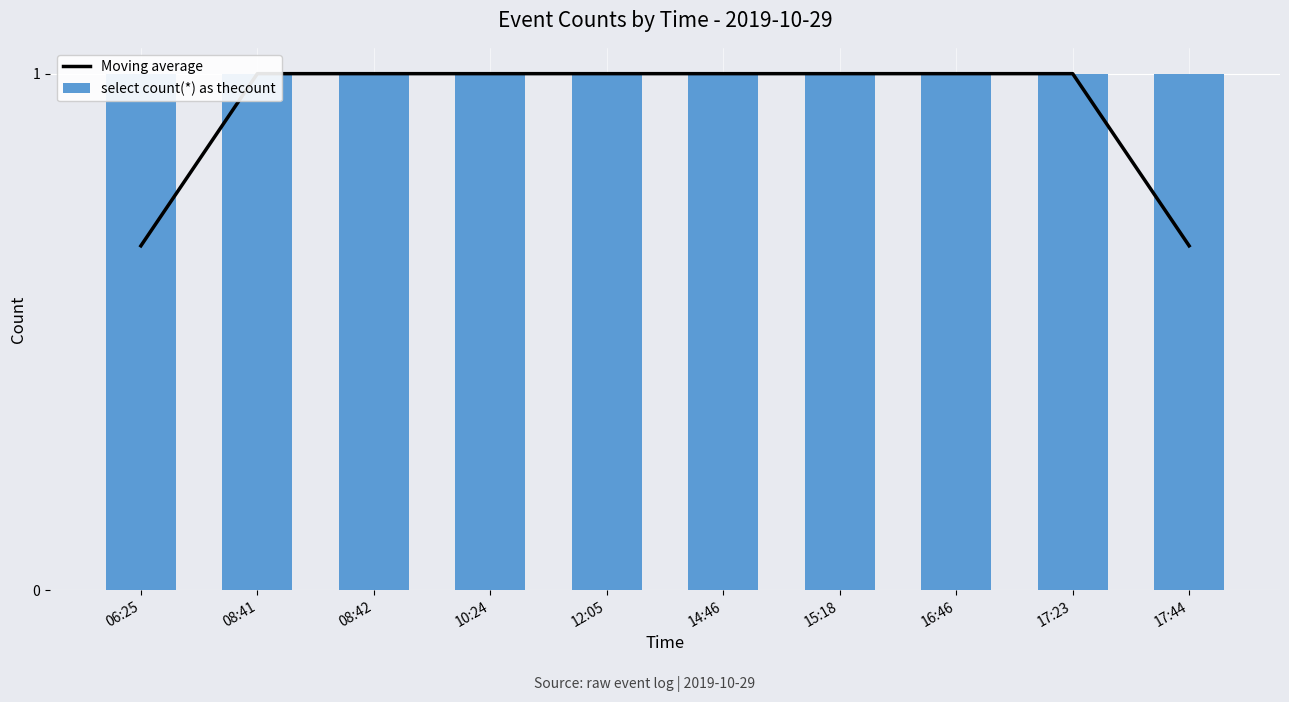

Between 12:05 and 08:41, which is larger?

12:05